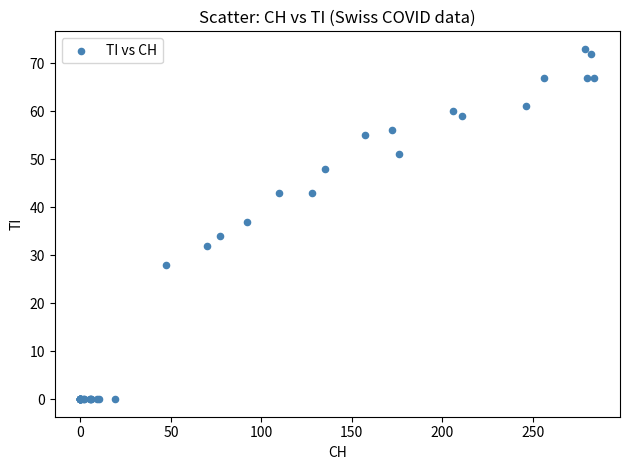

What Y value in the scatter plot is closest to 36?

37